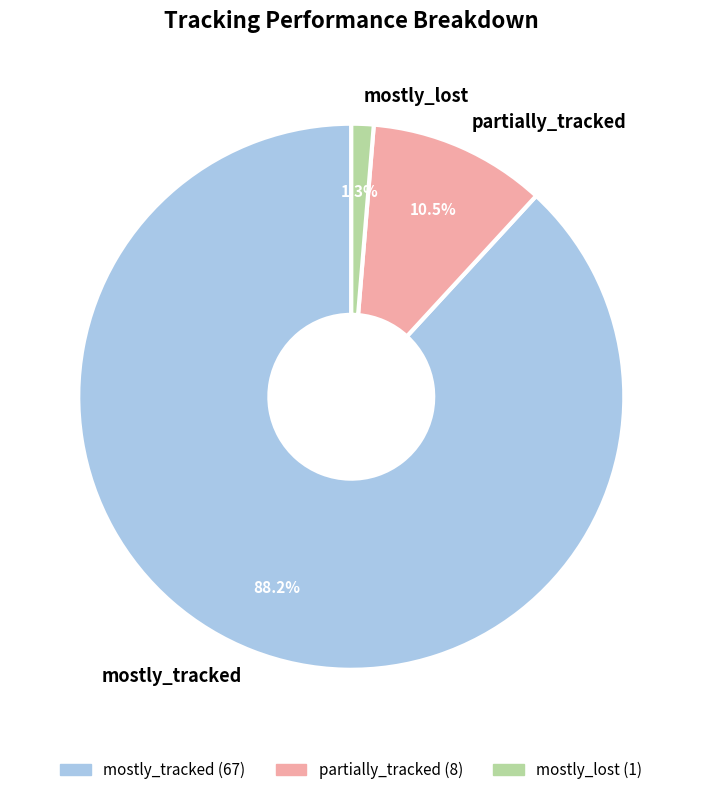

To the nearest percent, what is the difference between the largest and smallest slice percentages?

87%